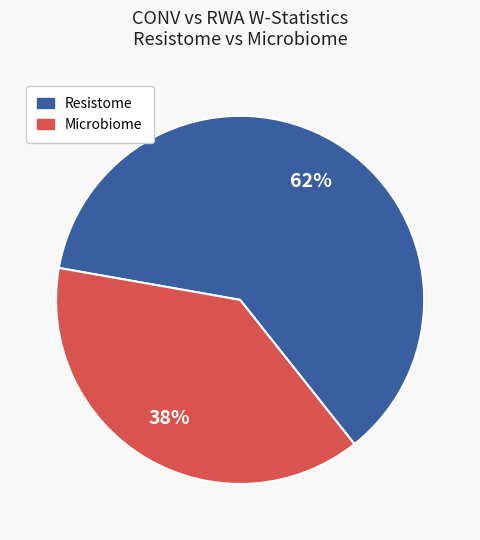

To the nearest percent, what is the average slice percentage?

50%